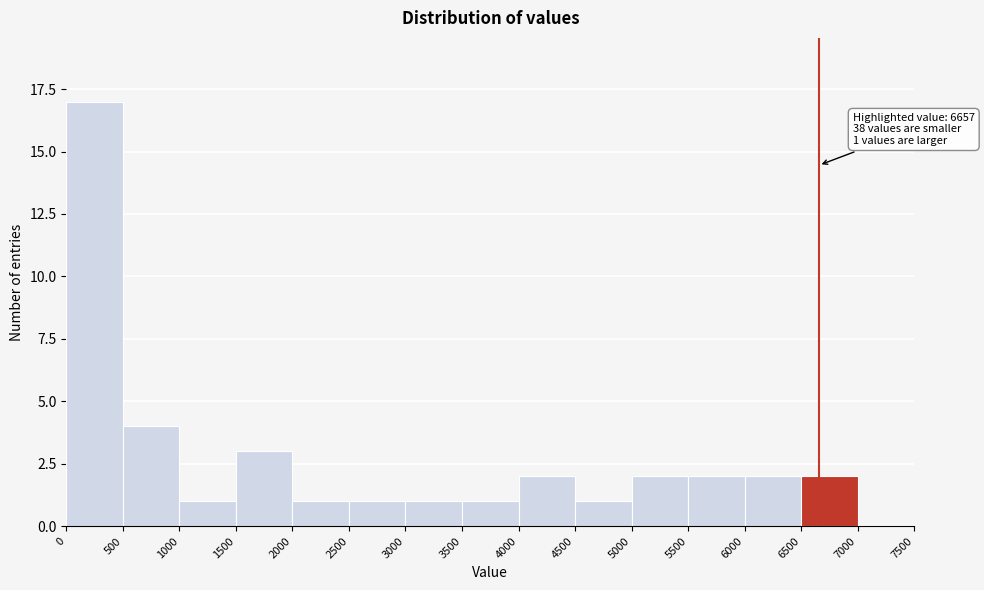

Over which range of the x-axis is the bar tallest?

0 to 500